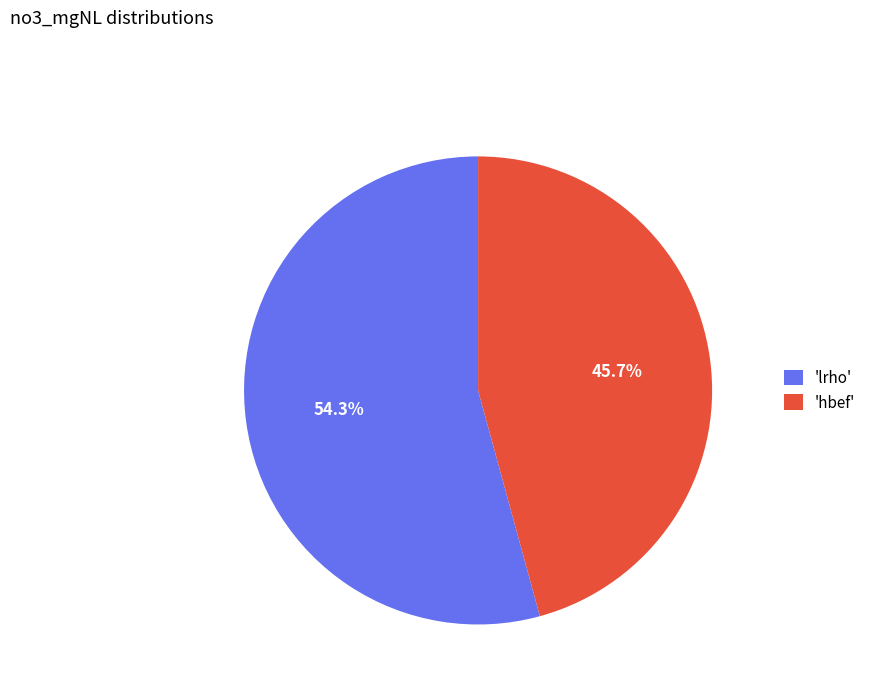

Which category accounts for the majority?

'lrho'